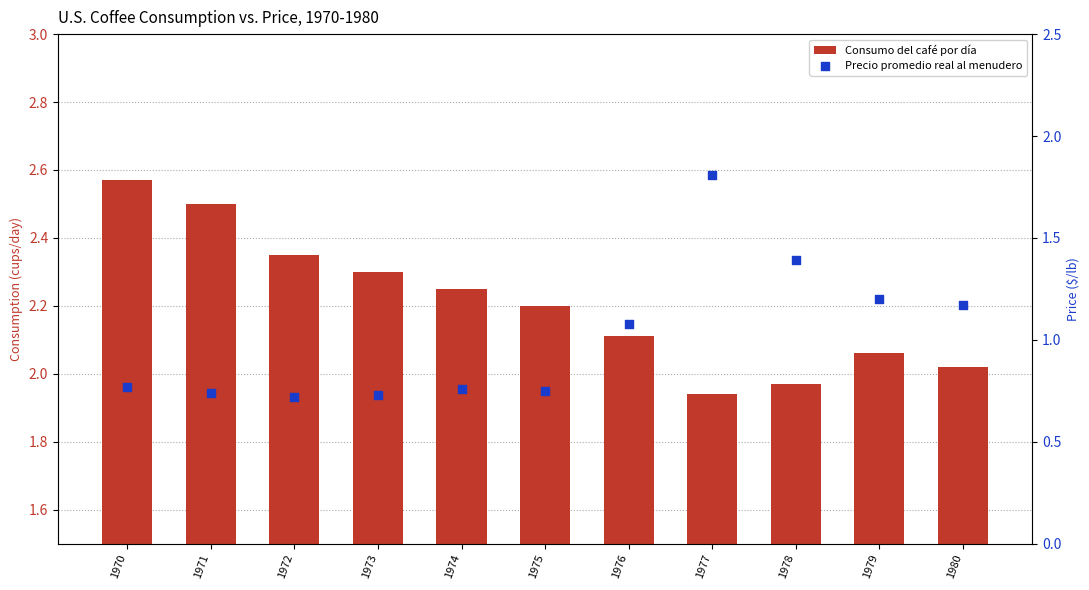

Which series reaches the maximum Y coordinate?

Consumo del café por día